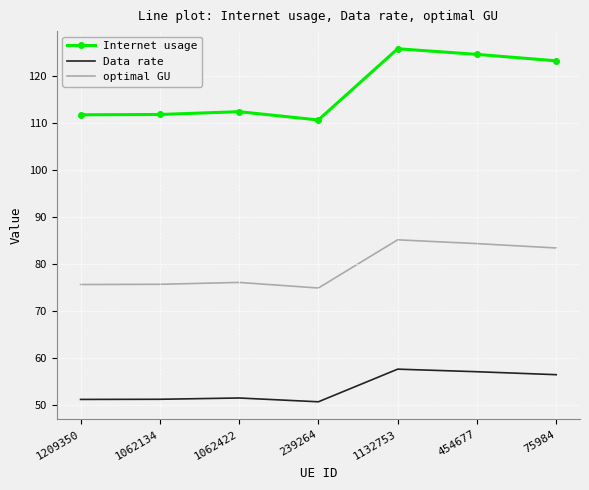

What is the average value of the Data rate series?

53.7